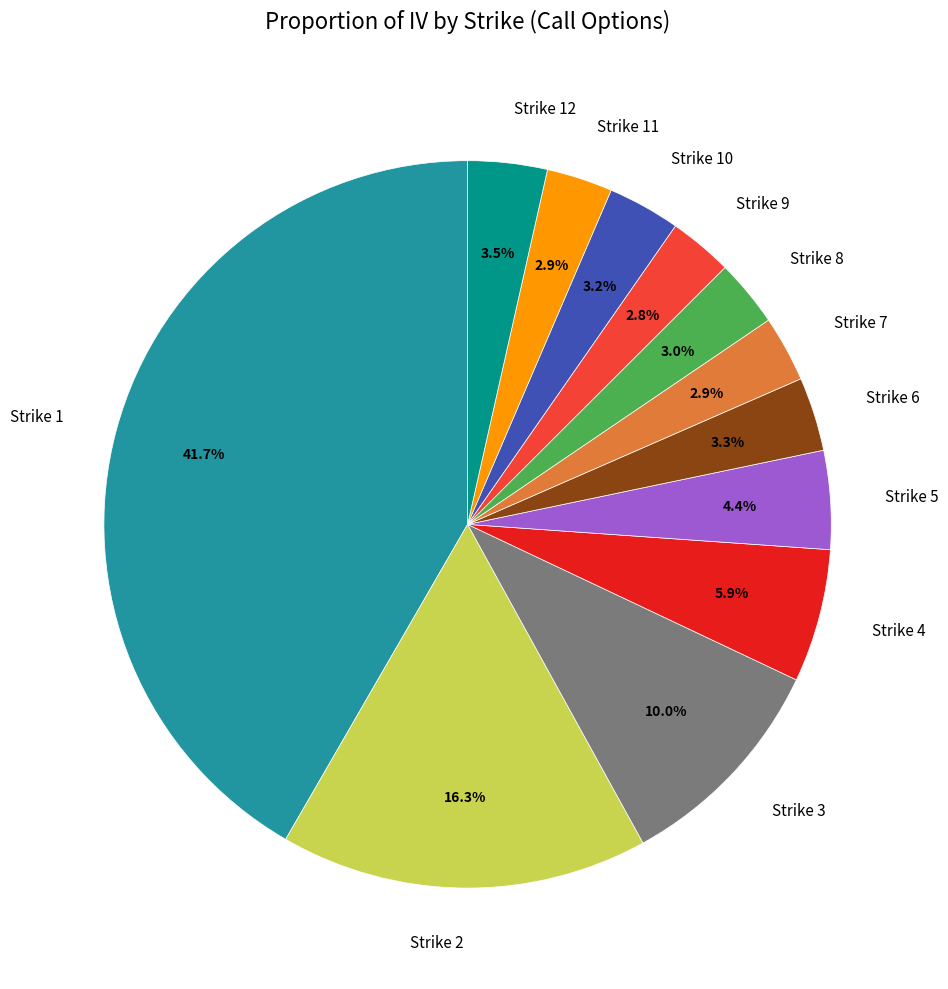

Which has a higher value, Strike 2 or Strike 1?

Strike 1